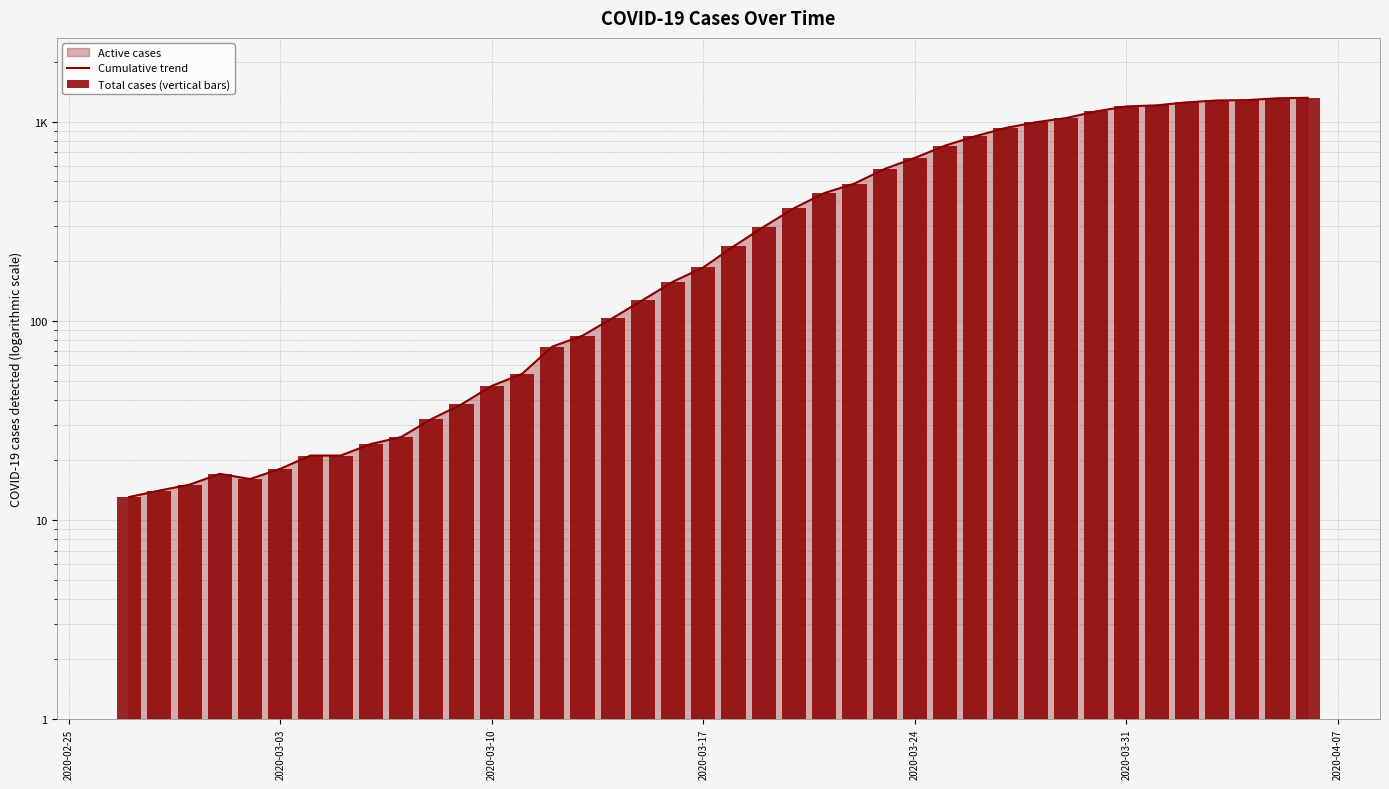

Is the value of Total cases (vertical bars) at 11 greater than the value of Cumulative trend at 7?

Yes